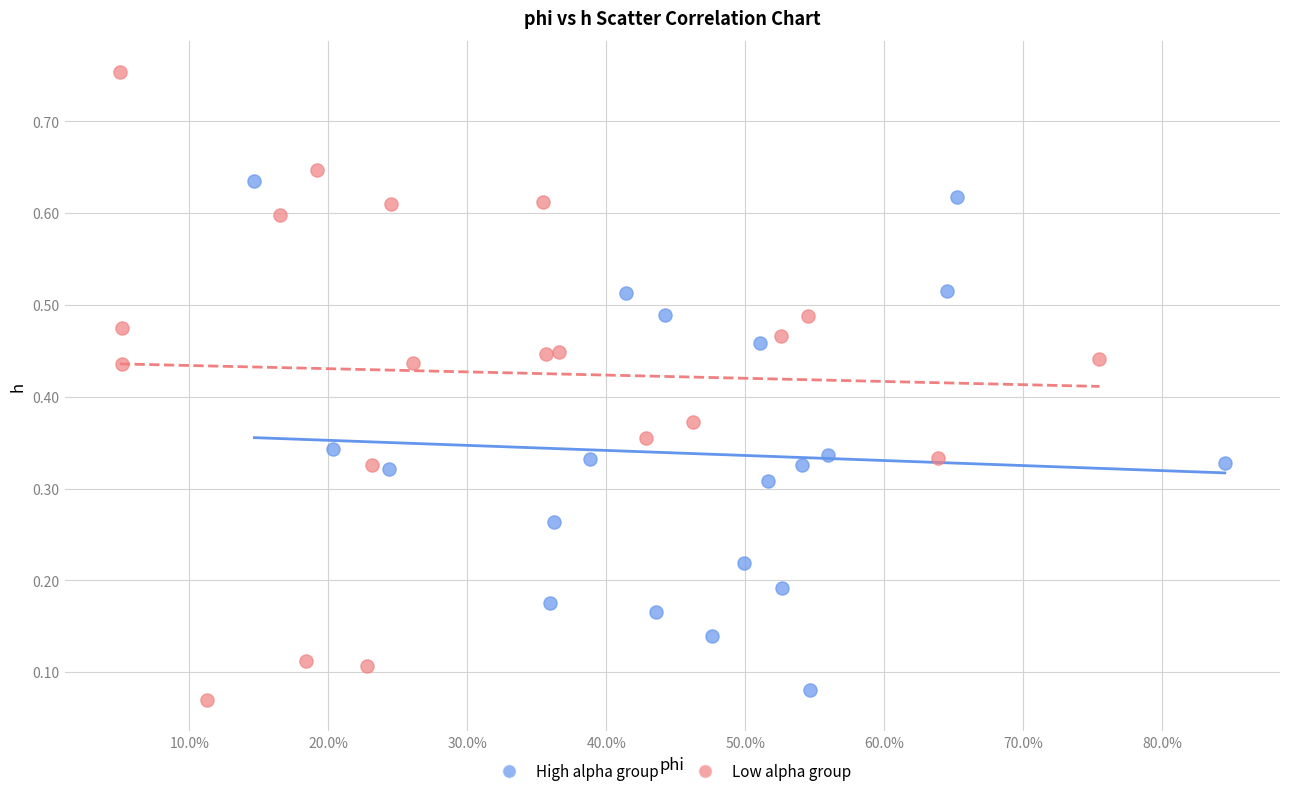

Which series has the largest Y range (max minus min)?

Low alpha group